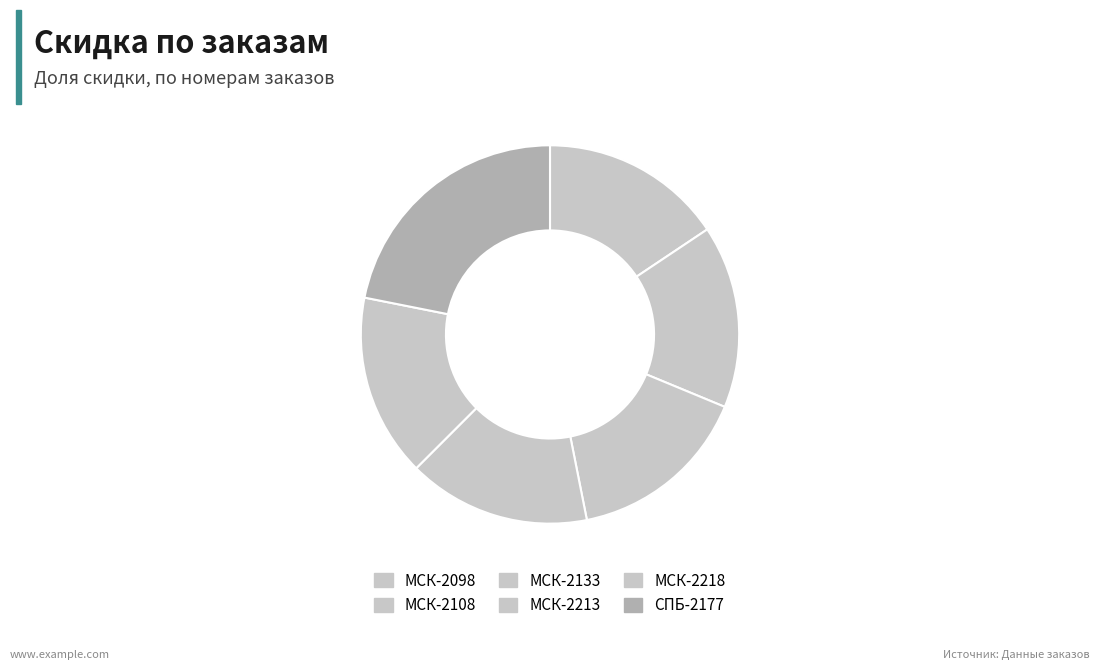

What percentage is the МСК-2218 slice, to the nearest percent?

16%